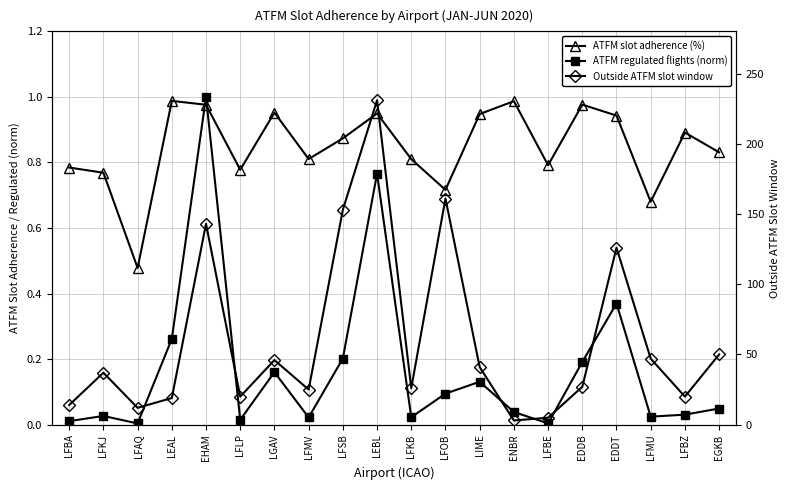

At LEBL, list the series in order from smallest to largest.

ATFM regulated flights (norm), ATFM slot adherence (%), Outside ATFM slot window